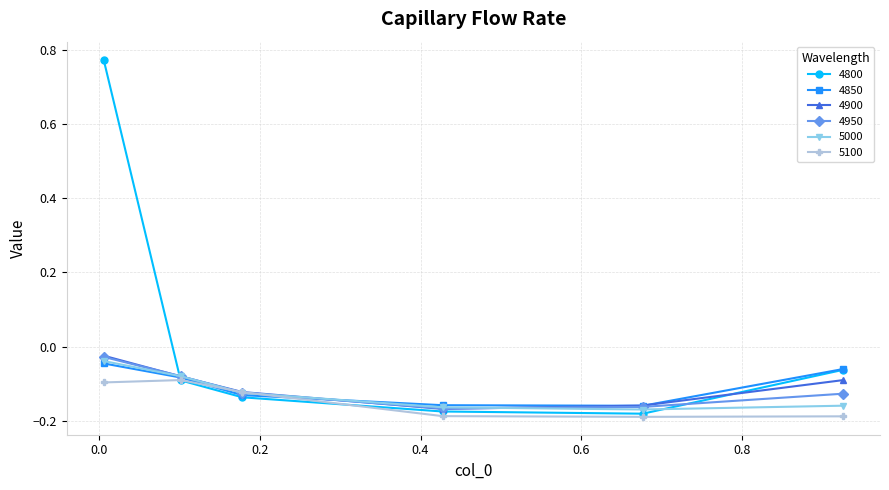

True or false: 4850 has more than 1 interior local peaks.

False